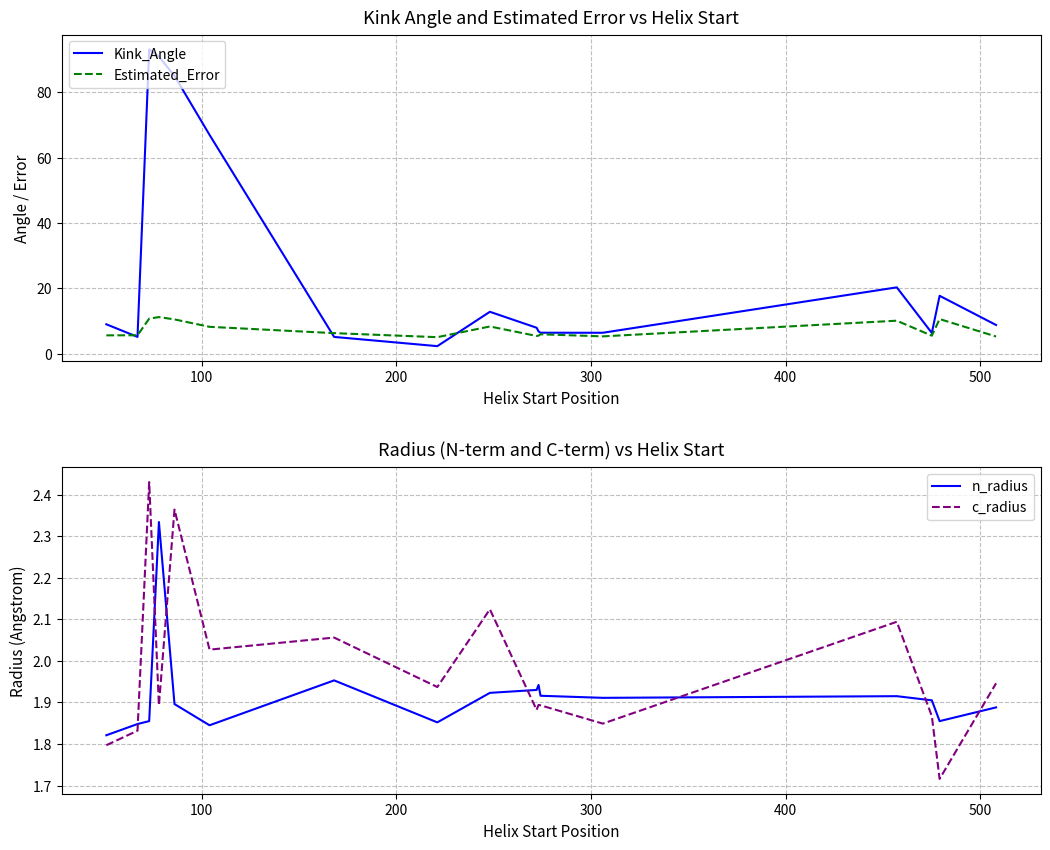

Is this an area chart (filled region under the line)?

No